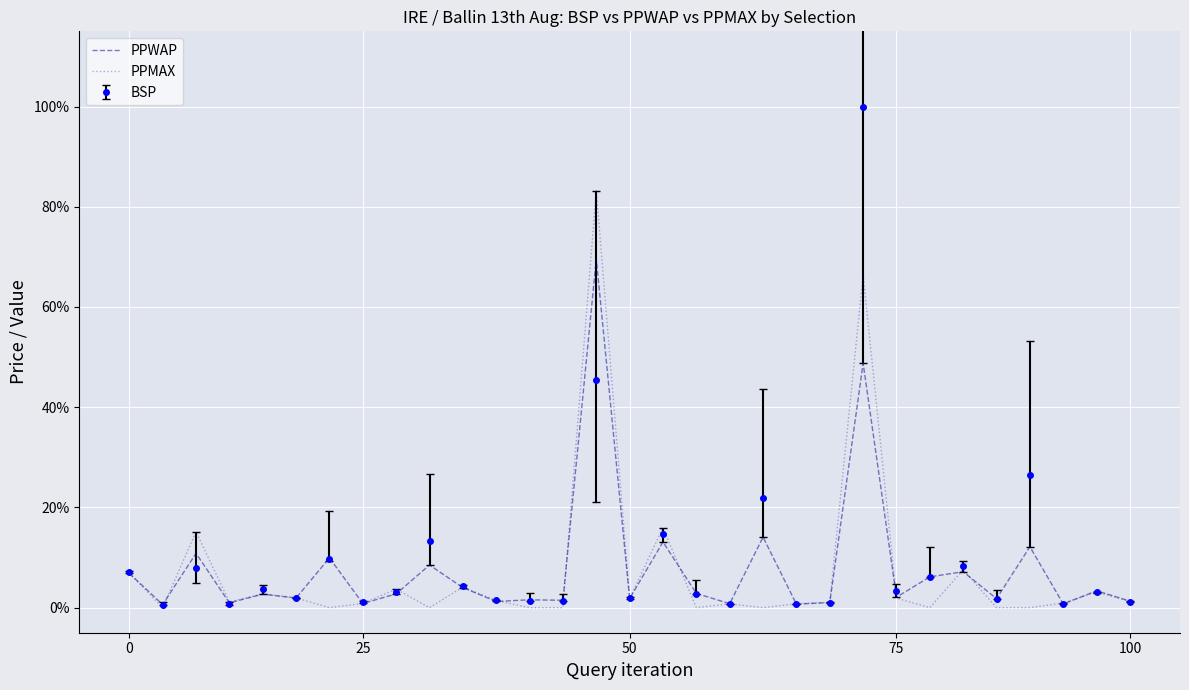

How many times do PPWAP and PPMAX cross each other?

17